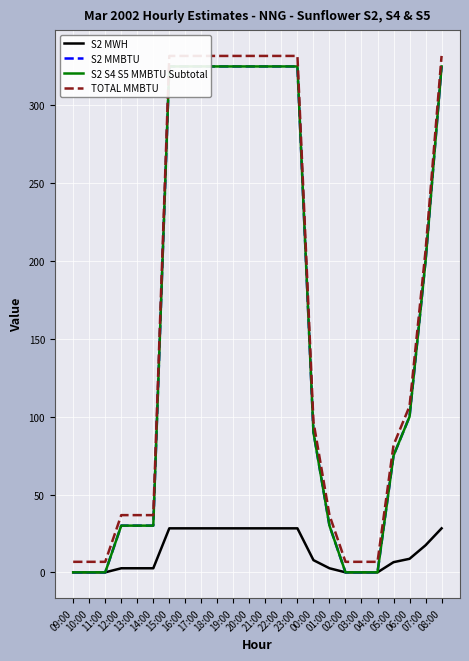

List the series in order of their peak value, highest first.

TOTAL MMBTU, S2 MMBTU, S2 S4 S5 MMBTU Subtotal, S2 MWH